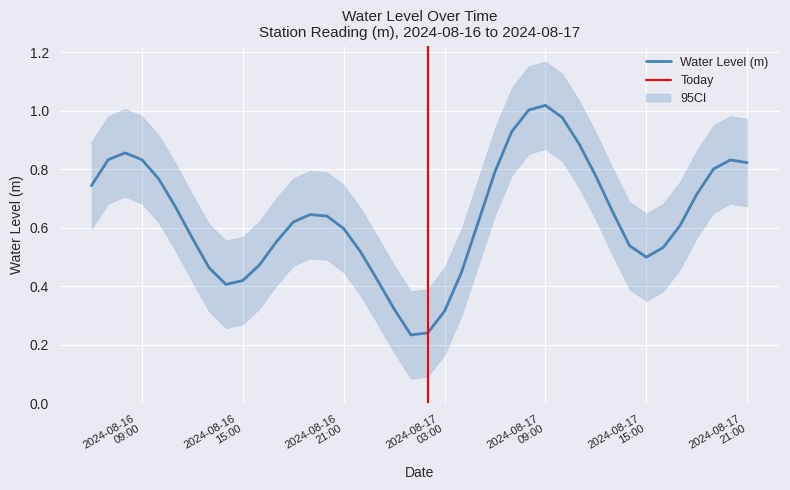

How many lines are shown in the chart?

1